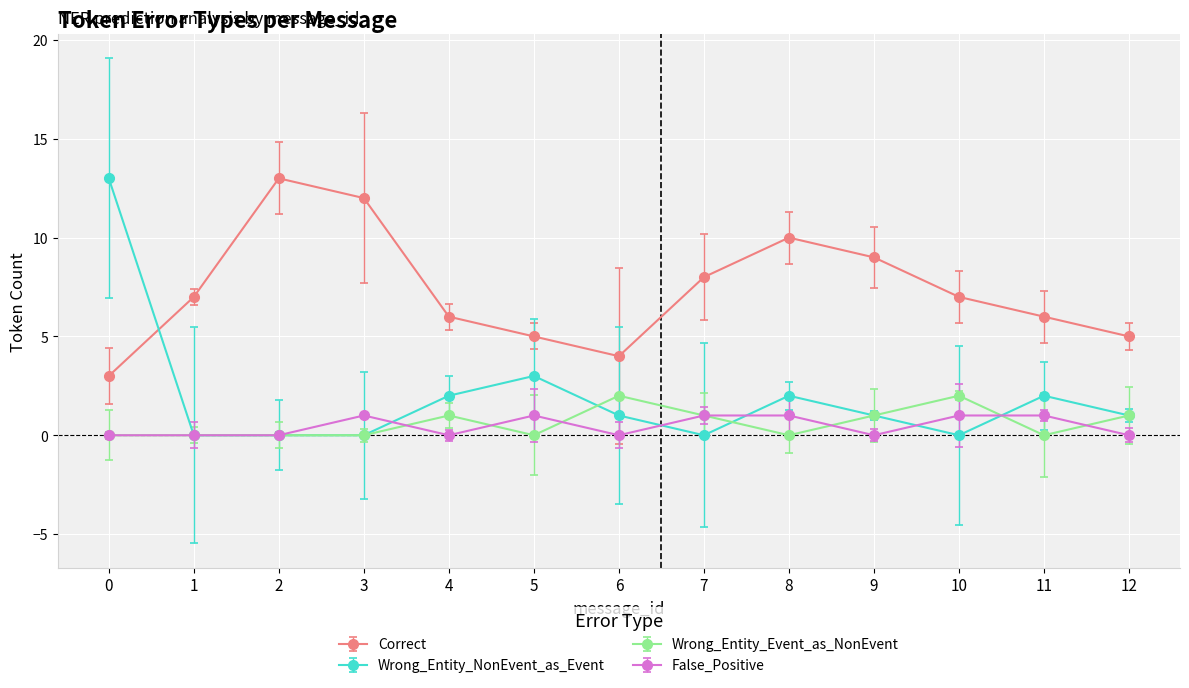

Which series has the largest range (max minus min)?

Wrong_Entity_NonEvent_as_Event